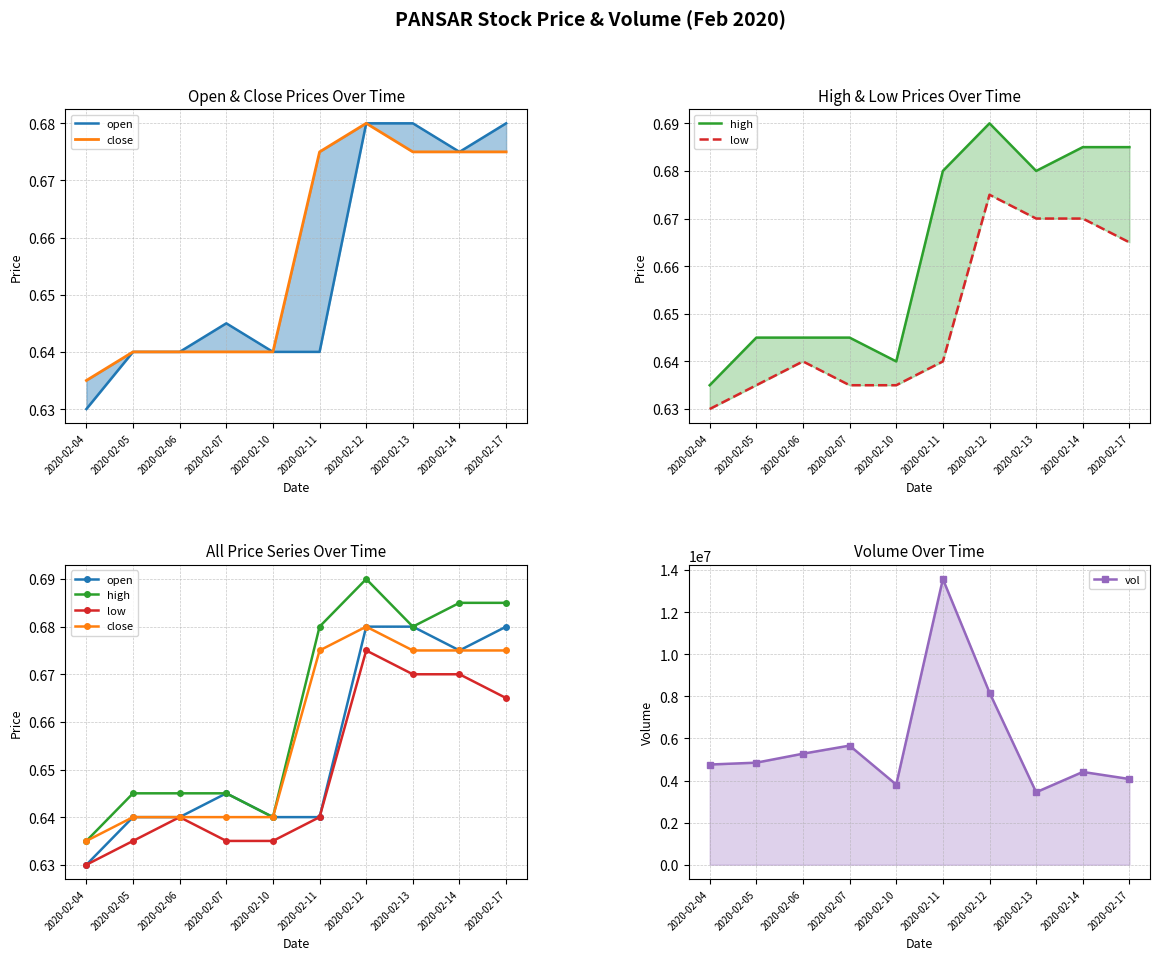

How many interior local peaks does the low series have?

2